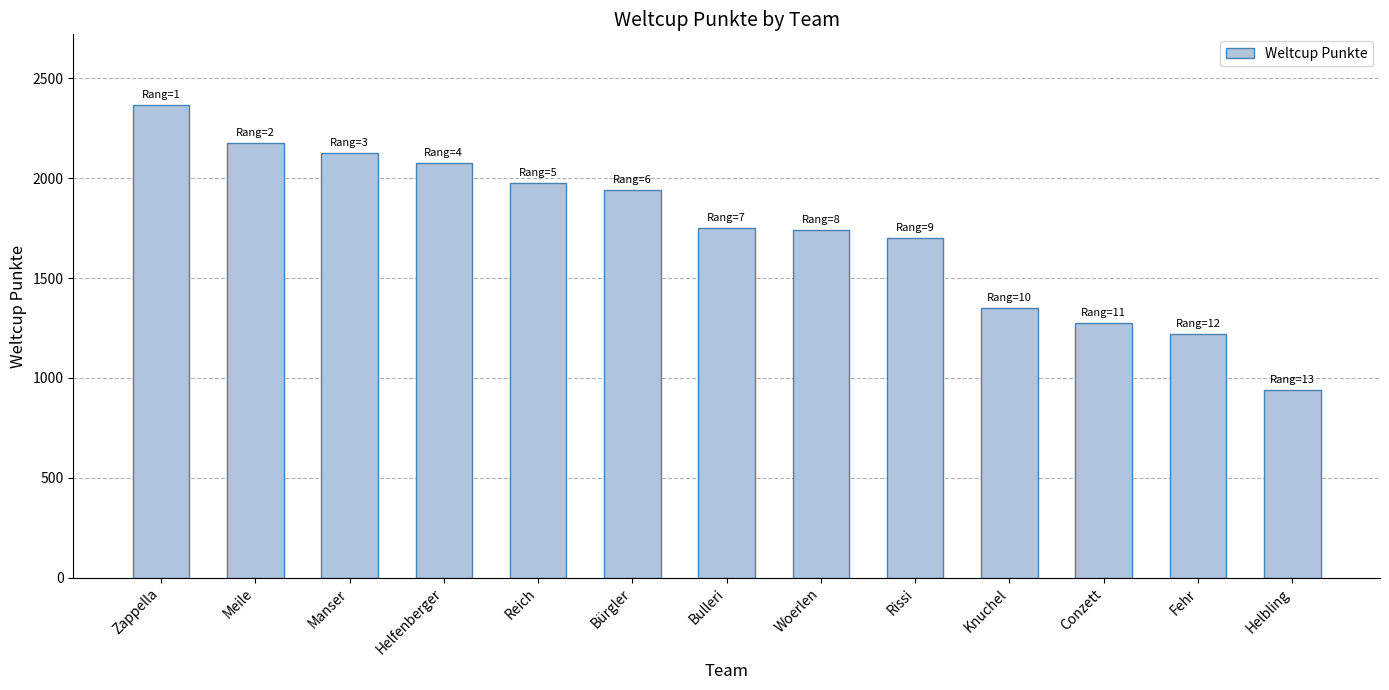

Reading right to left, extract all data points from this chart.

Helbling=940	Fehr=1220	Conzett=1273	Knuchel=1349	Rissi=1701	Woerlen=1740	Bulleri=1751	Bürgler=1943	Reich=1978	Helfenberger=2077	Manser=2128	Meile=2177	Zappella=2366